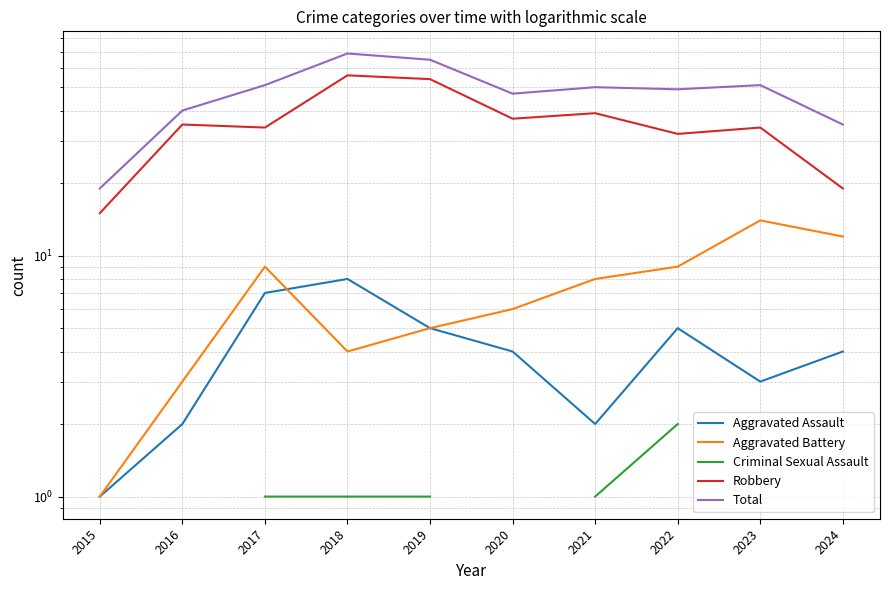

What is the greatest value displayed?

69.0